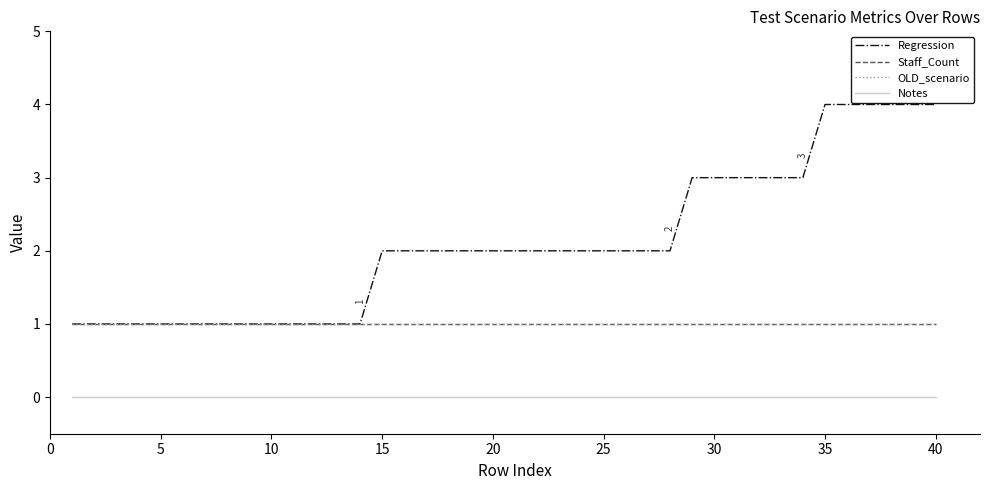

Is this an area chart (filled region under the line)?

No